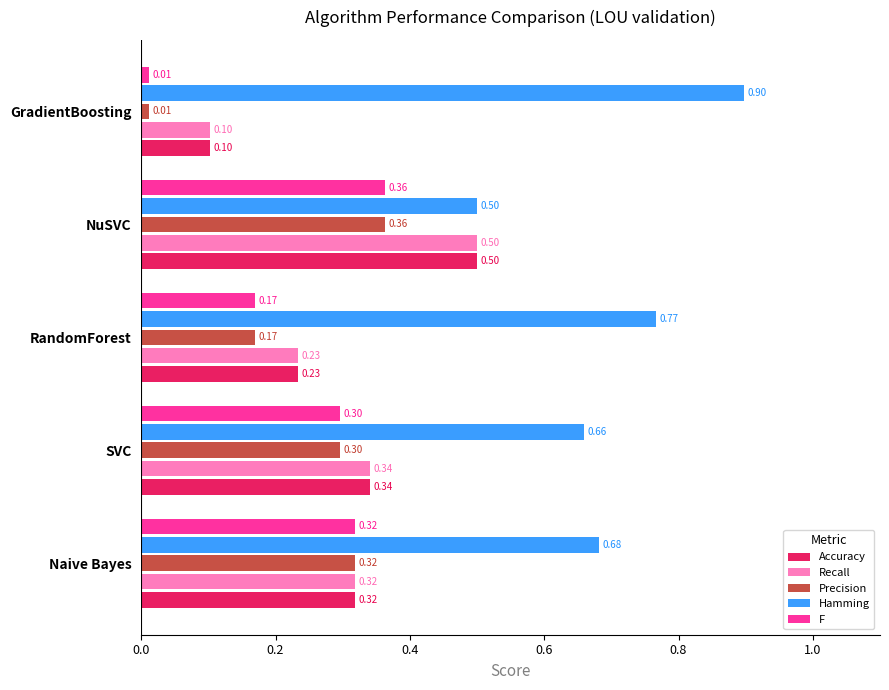

Which category has the lowest value across all series?

GradientBoosting